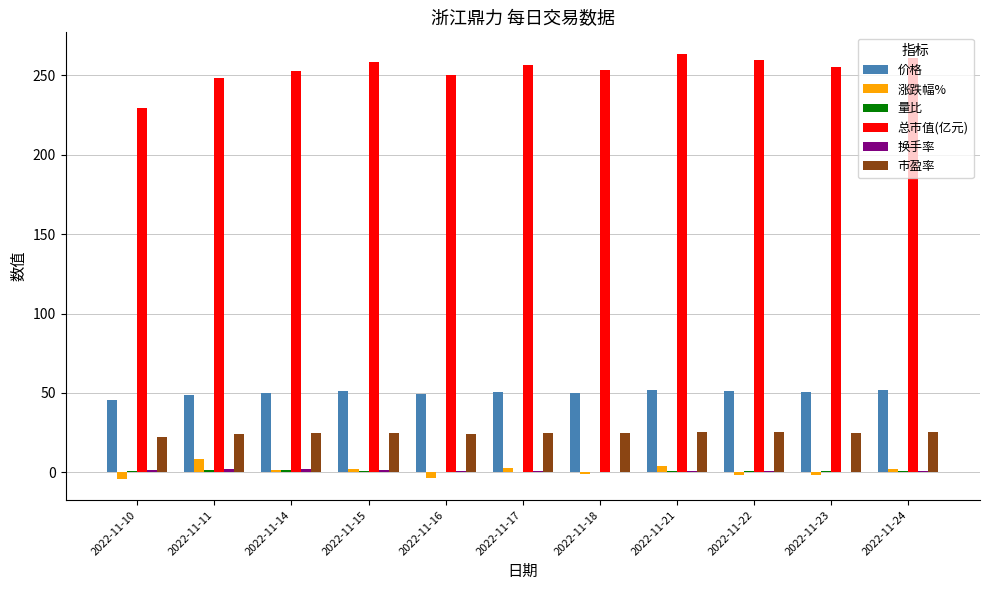

What is the sum of all 价格 values?

550.4